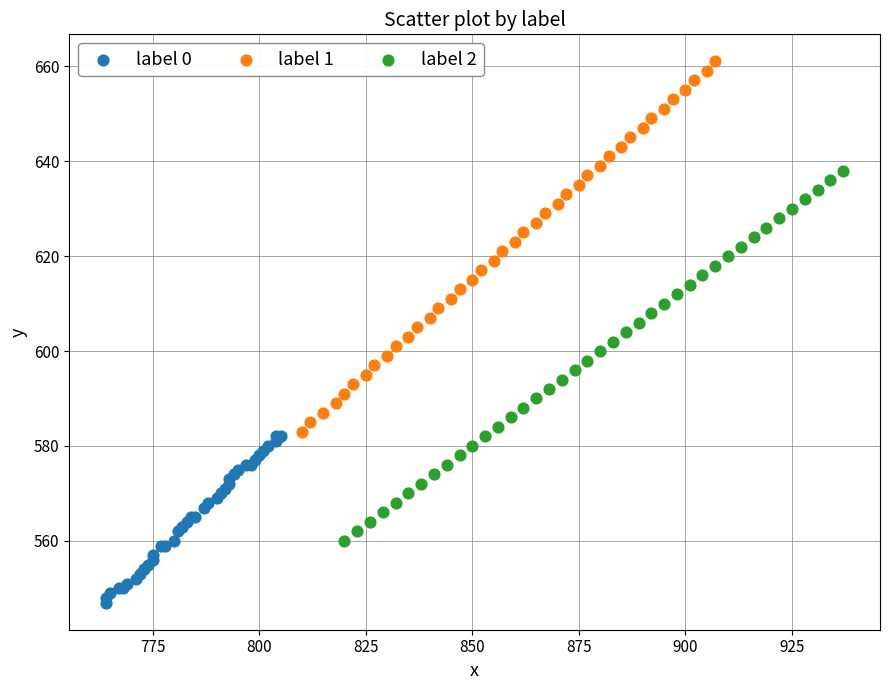

Which series contains the lowest Y value?

label 0